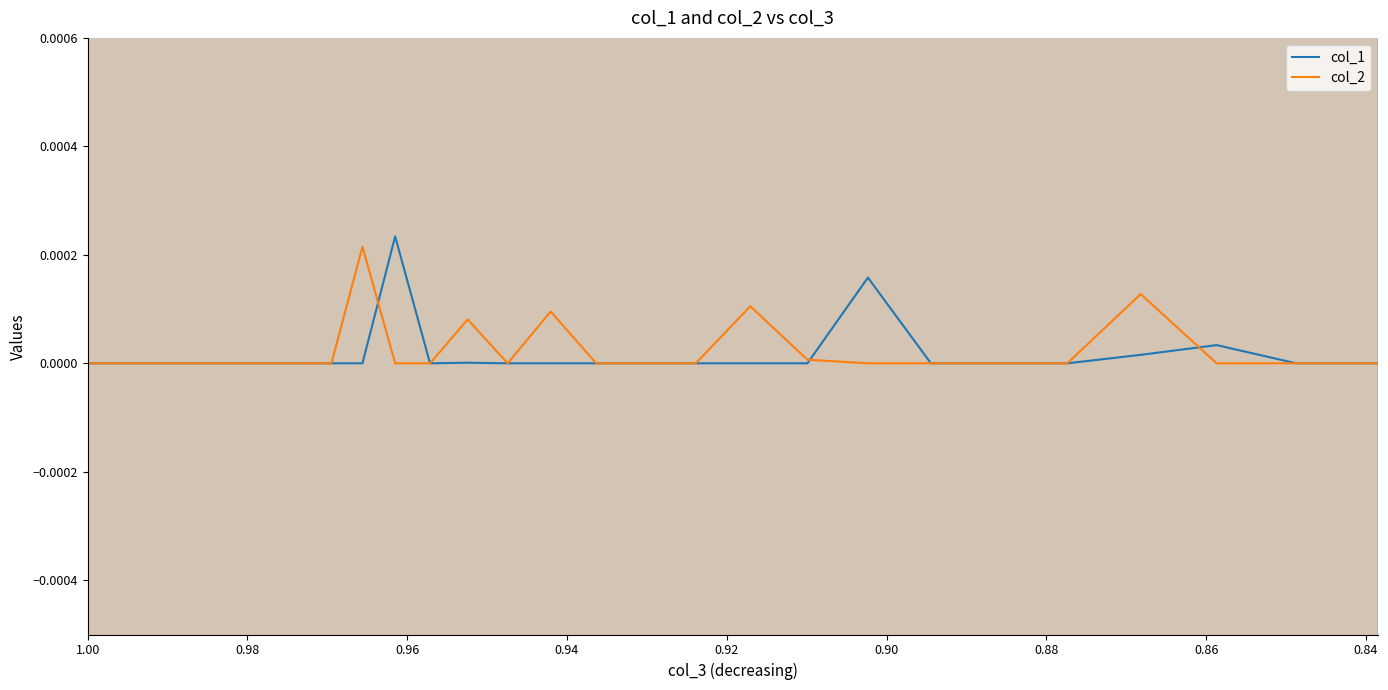

List the series in order of their peak value, lowest first.

col_2, col_1